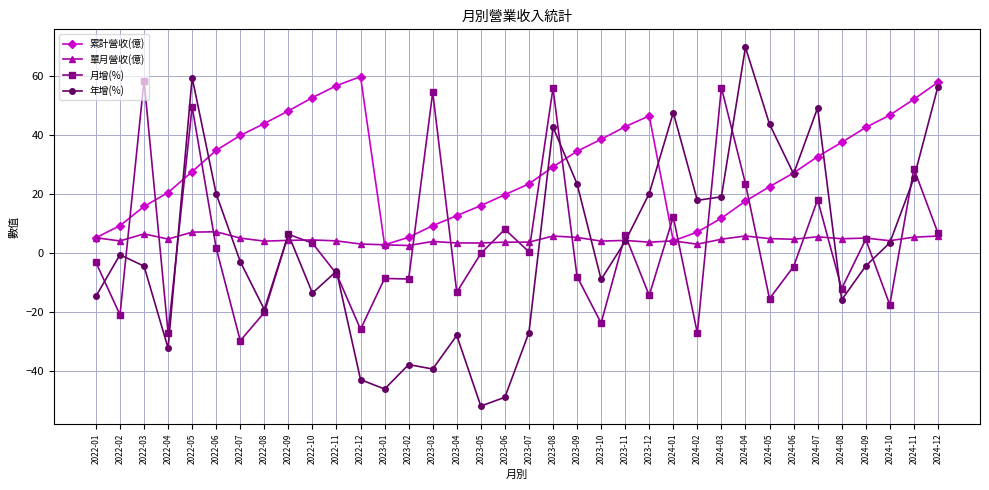

What is the spread (max minus min) of values at 2022-06?

33.2